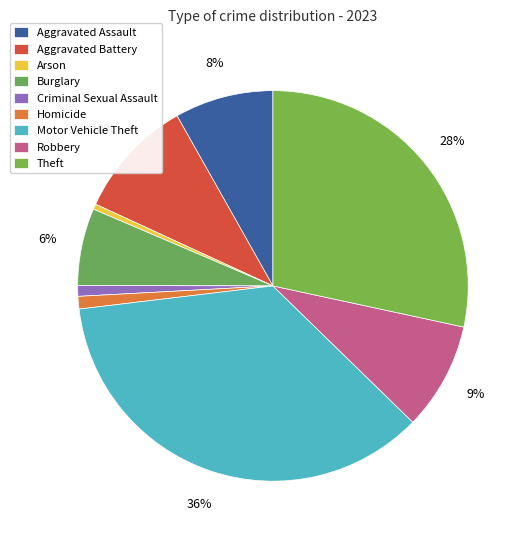

How many segments does this pie chart have?

9